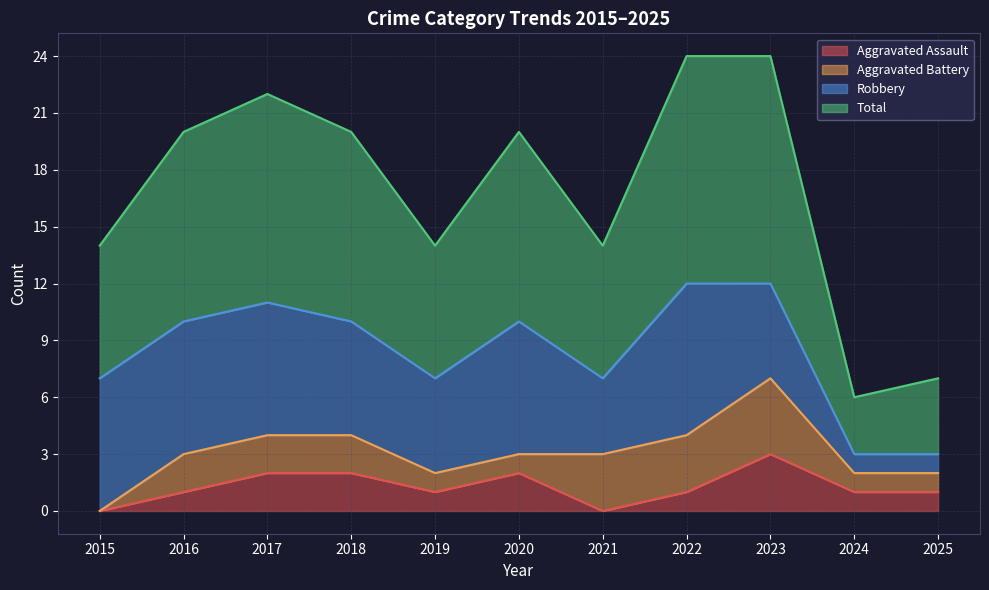

List the labels in order of Total value, largest first.

2022, 2023, 2017, 2016, 2018, 2020, 2015, 2019, 2021, 2025, 2024